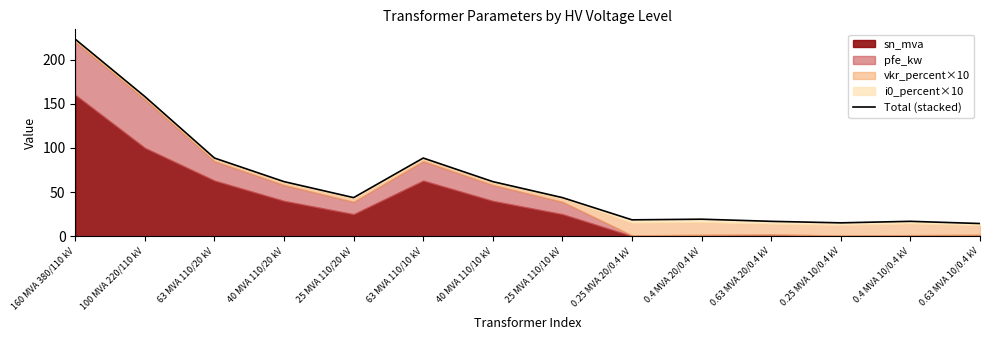

What is the change in value from 25 MVA 110/20 kV to 63 MVA 110/10 kV?

+44.8